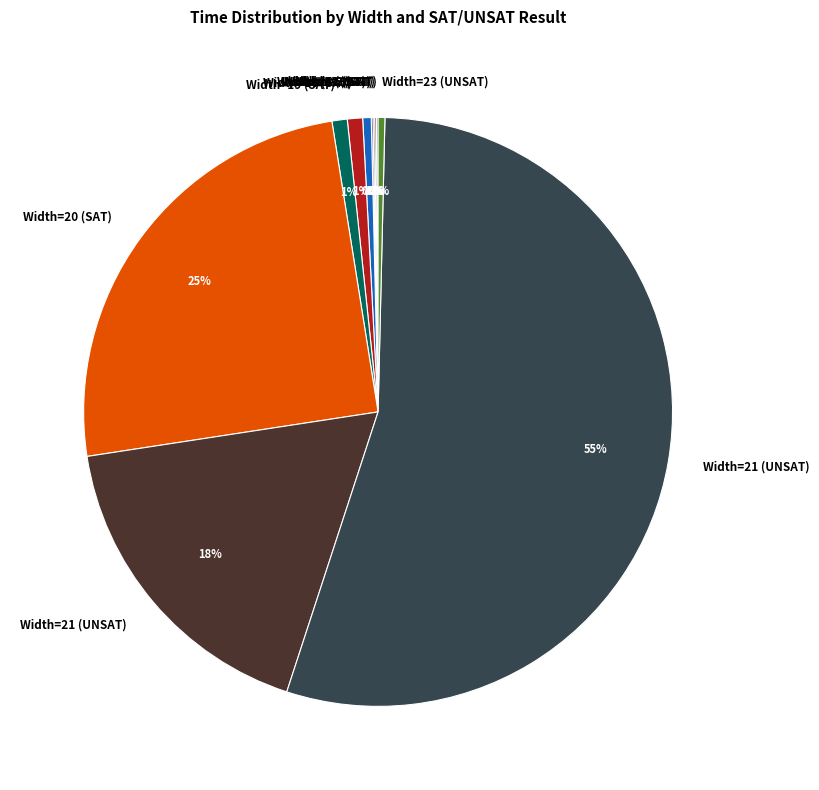

To the nearest percent, what is the average slice percentage?

9%